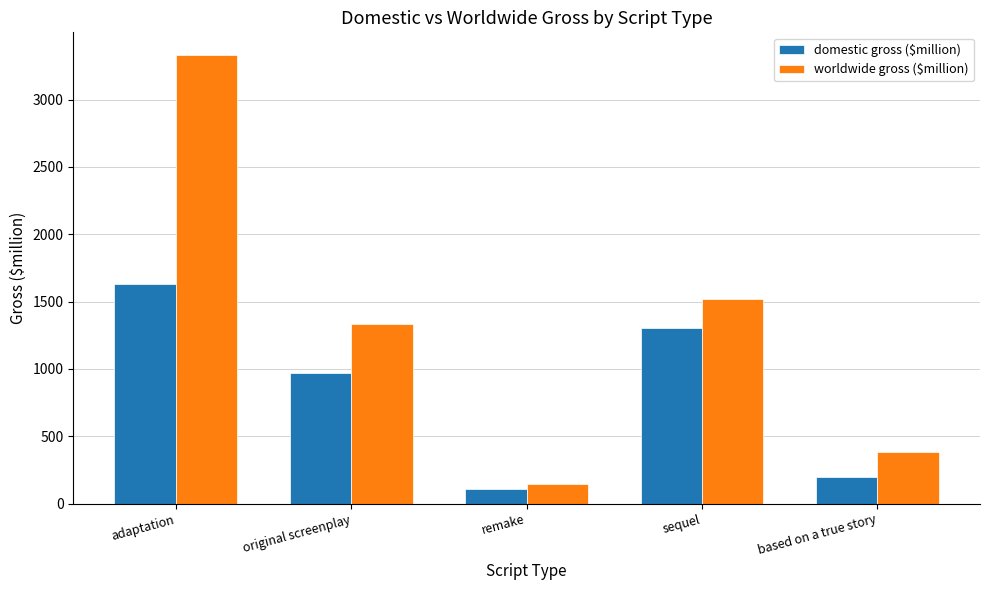

True or false: worldwide gross ($million) has a value of 922.4 at sequel.

False